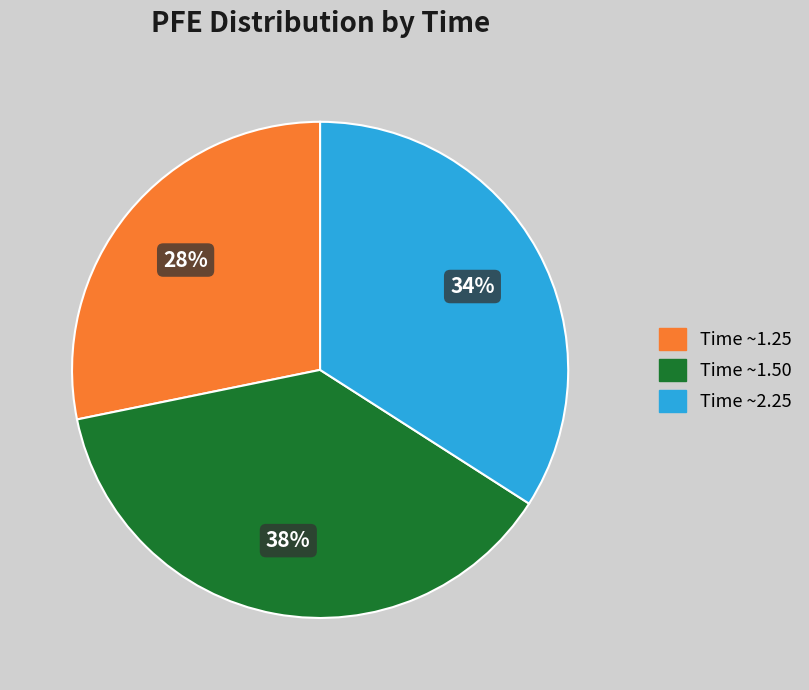

Is there a majority slice in this chart?

No